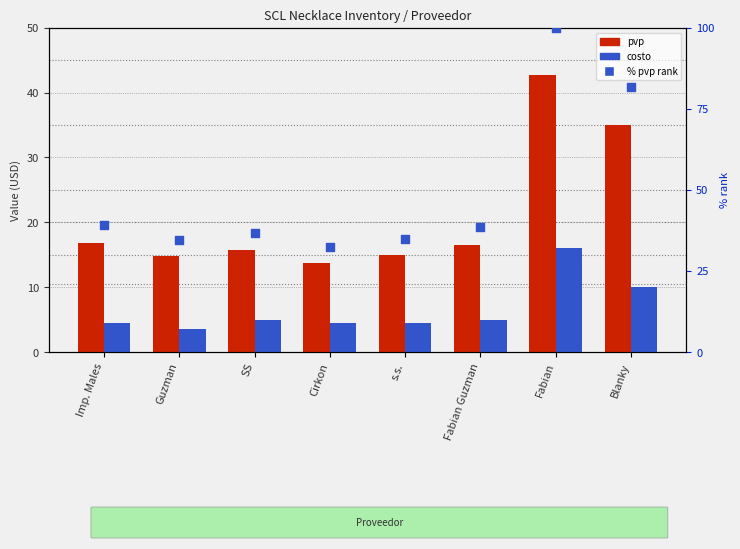

Which series has the largest Y range (max minus min)?

% pvp rank